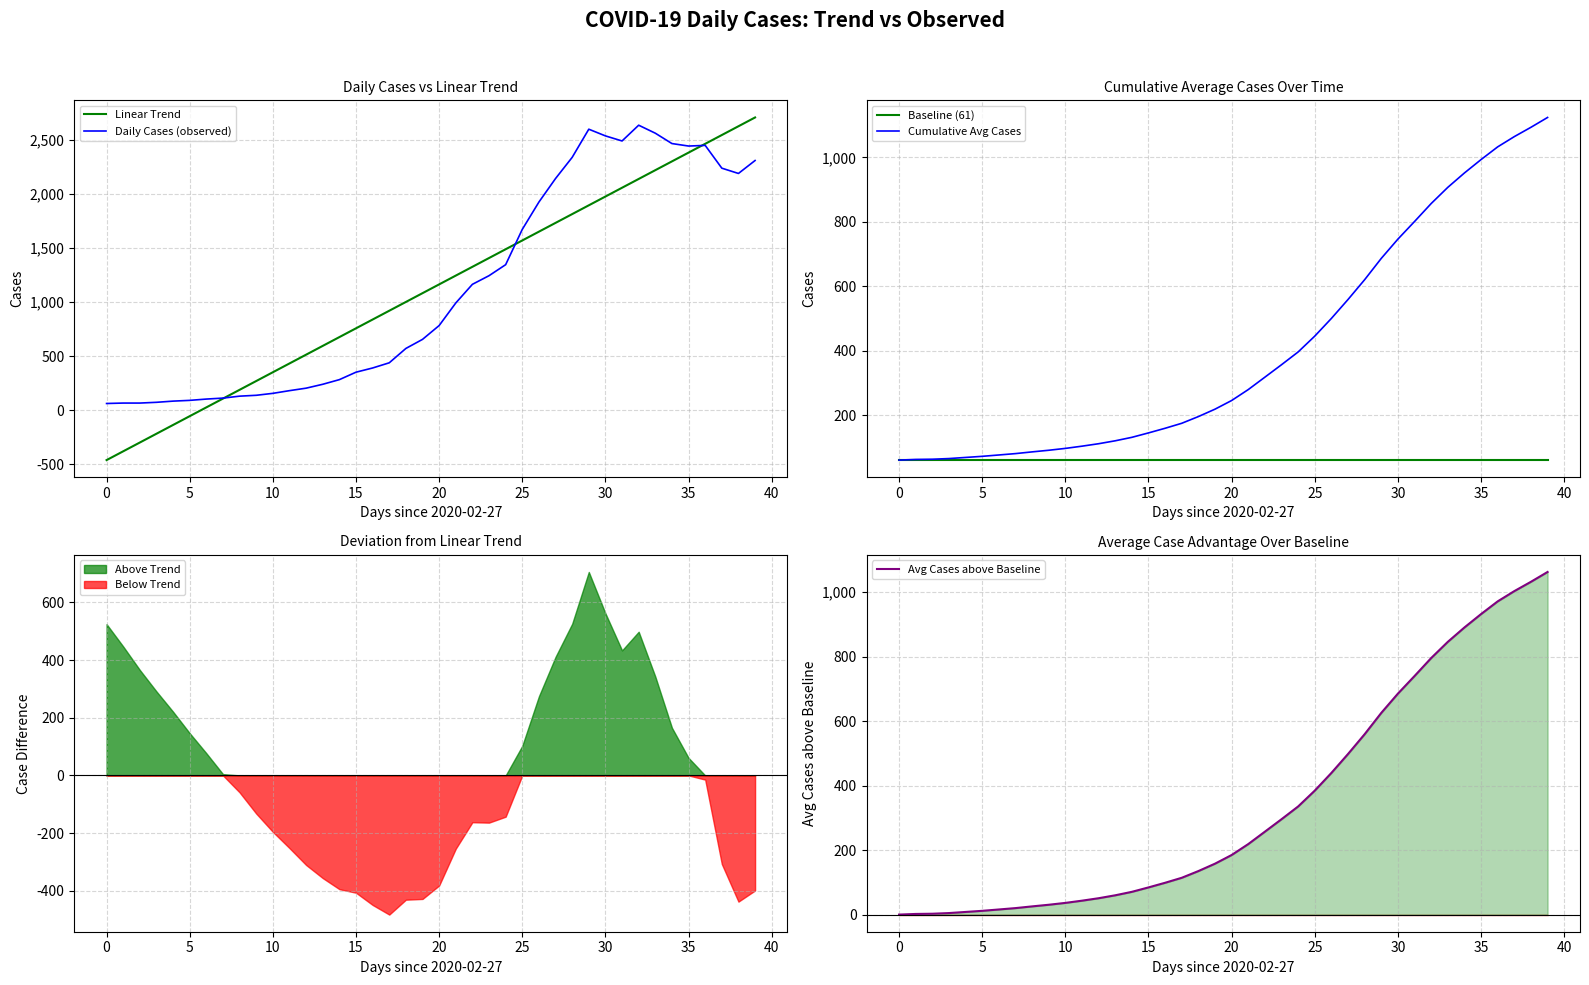

How many negative values does the Linear Trend series have?

6